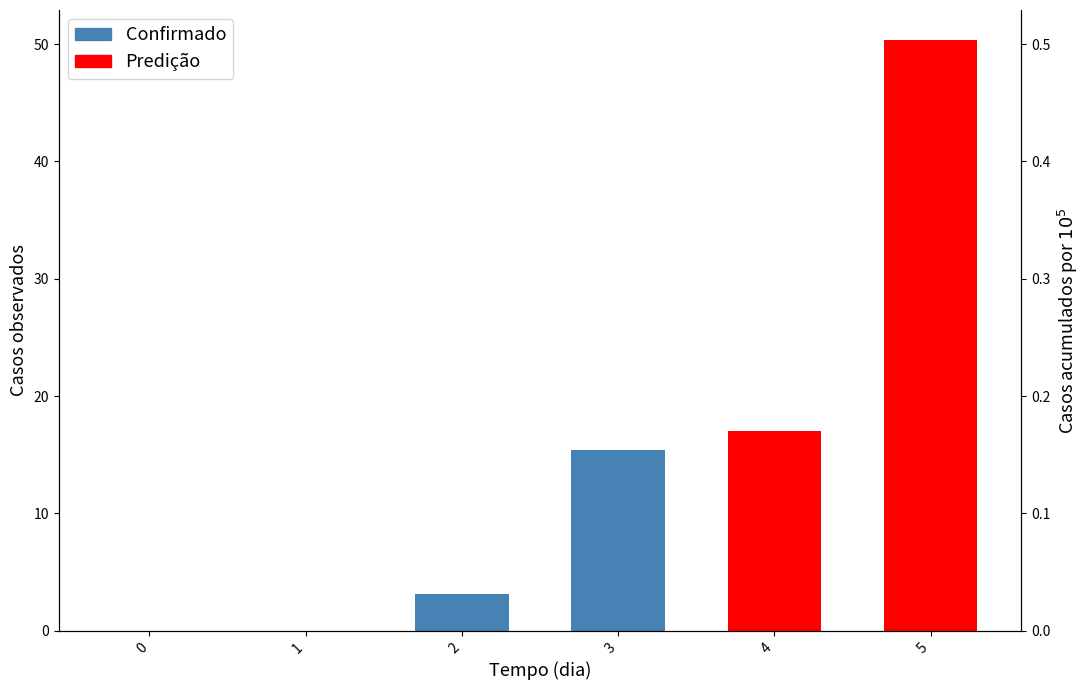

List the series in order of their peak value, highest first.

Confirmado, Predição